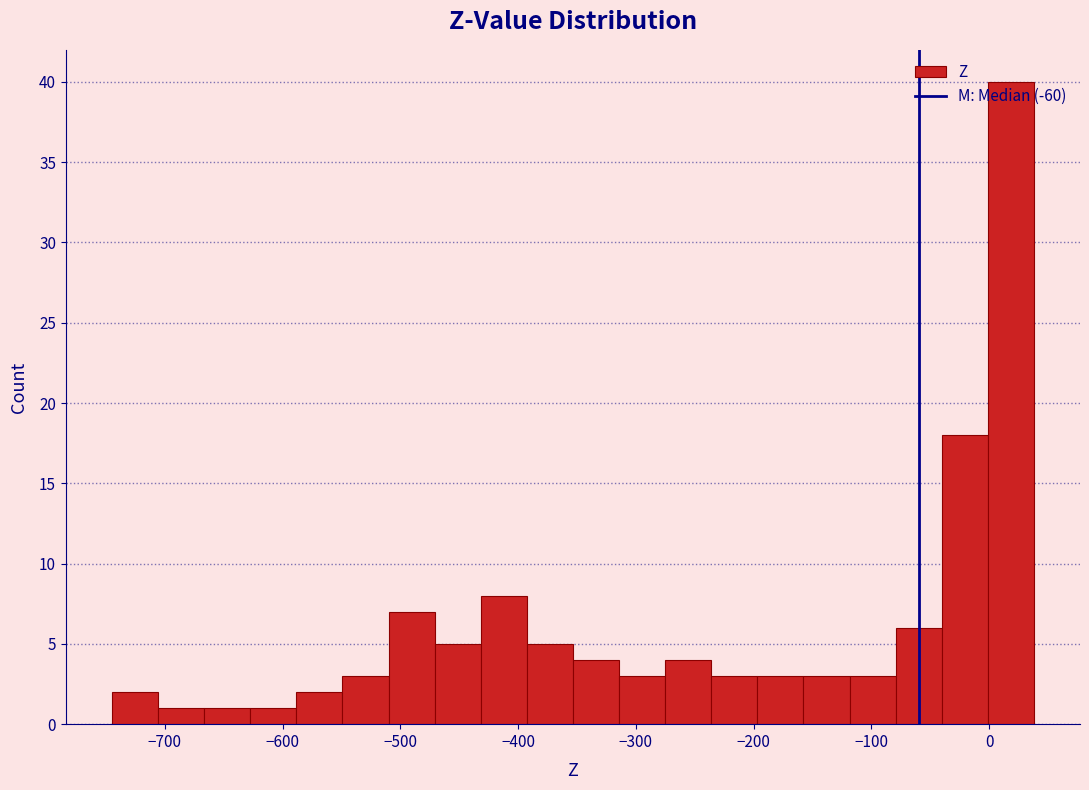

Read against the x-axis, roughly where is the centre of the tallest bar?

20